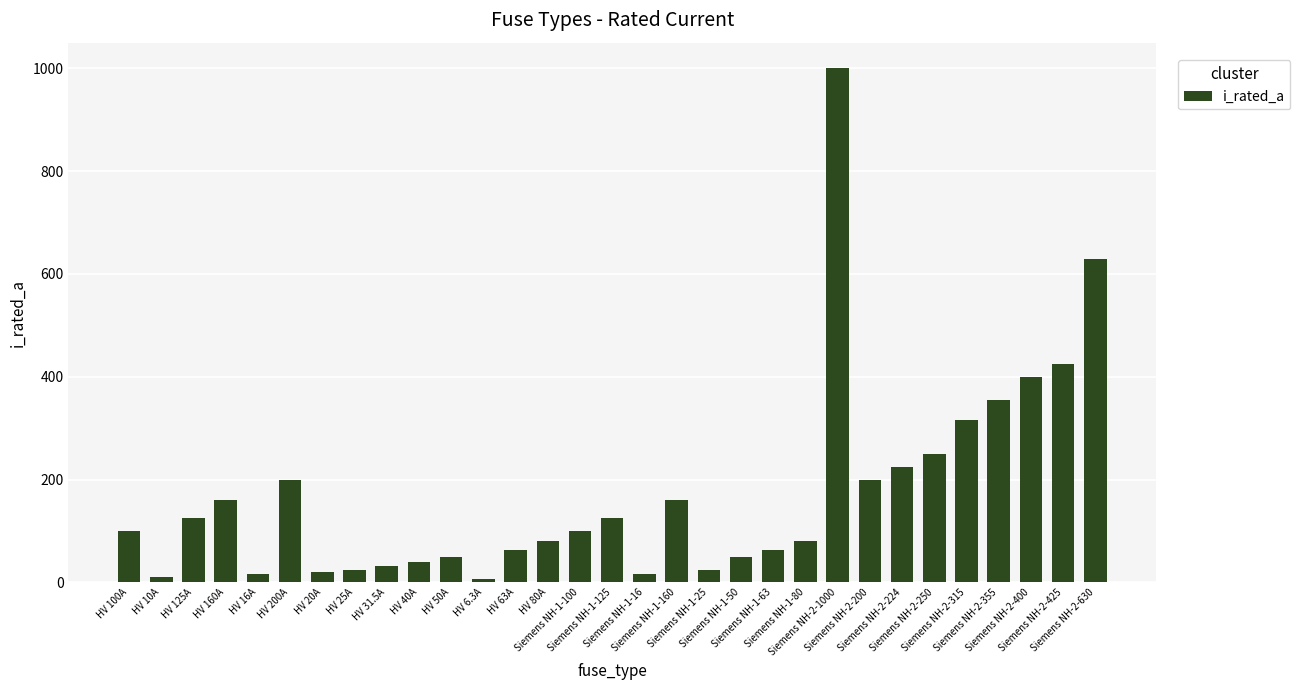

Which category has the highest value across all series?

Siemens NH-2-1000